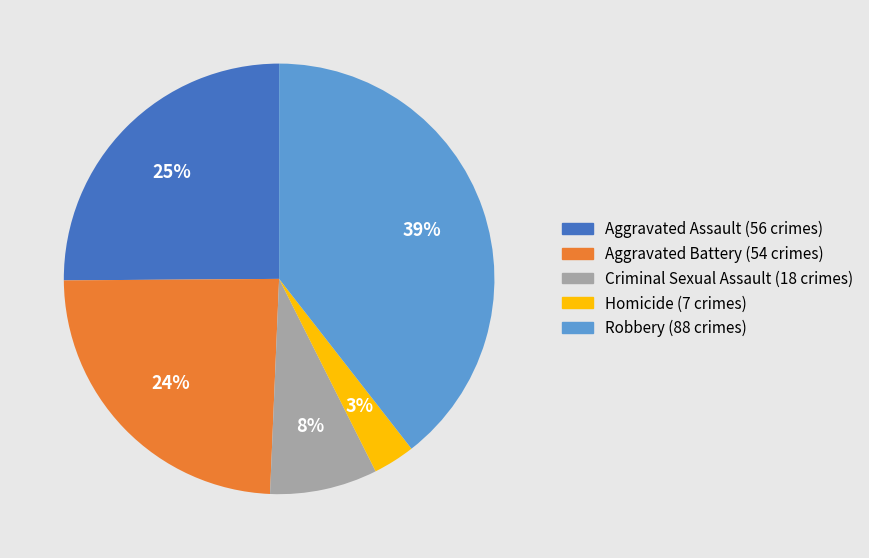

Is the sum of Robbery and Homicide greater than half?

No